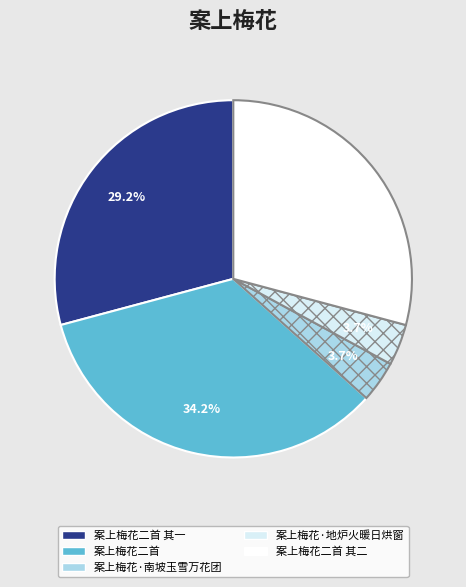

Is there any slice that represents more than half of the pie?

No